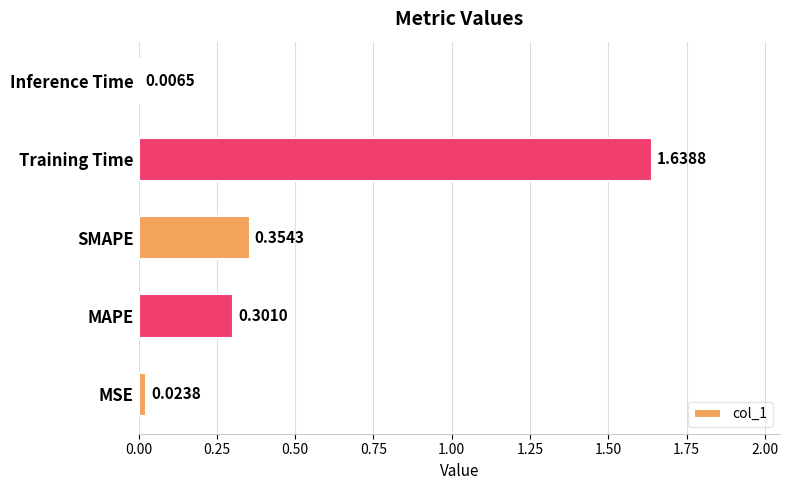

Rank the categories by value from highest to lowest.

Training Time, SMAPE, MAPE, MSE, Inference Time